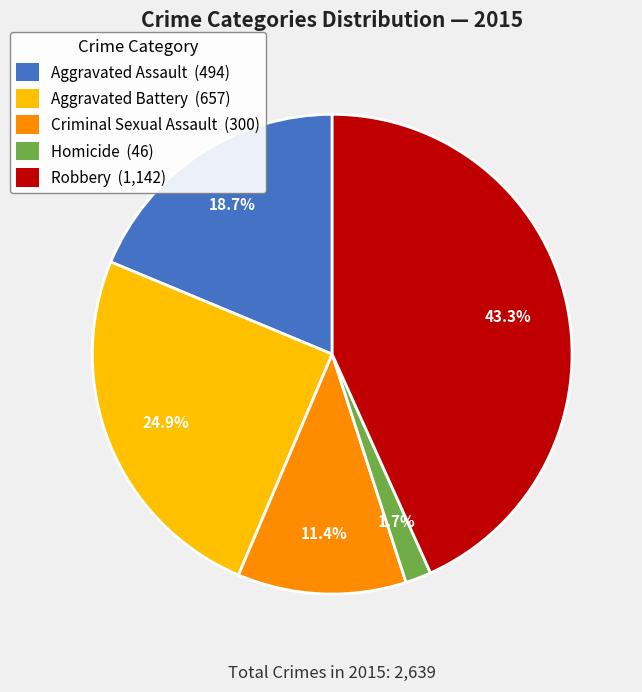

The Aggravated Assault slice represents 19% of the pie. True or false?

True